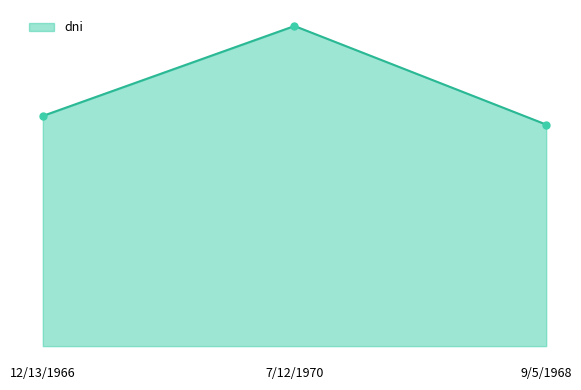

True or false: the data shows 32765128 at 7/12/1970.

True